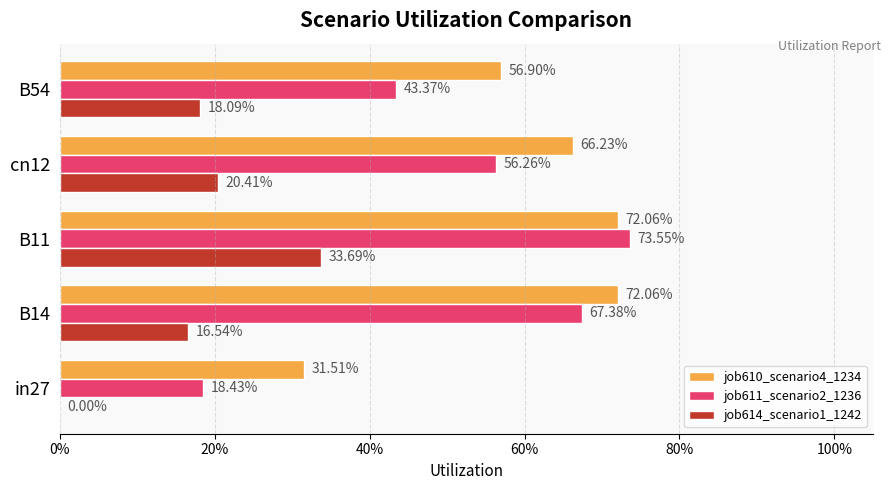

What are all the series names shown in the legend?

job610_scenario4_1234, job611_scenario2_1236, job614_scenario1_1242